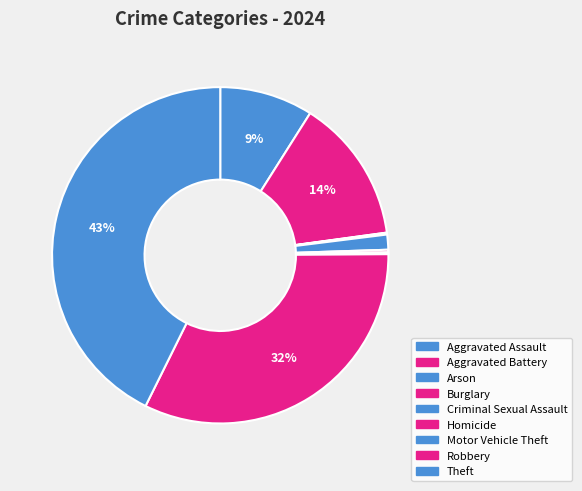

What is the ratio of the value at Robbery to the value at Aggravated Assault?

3.6